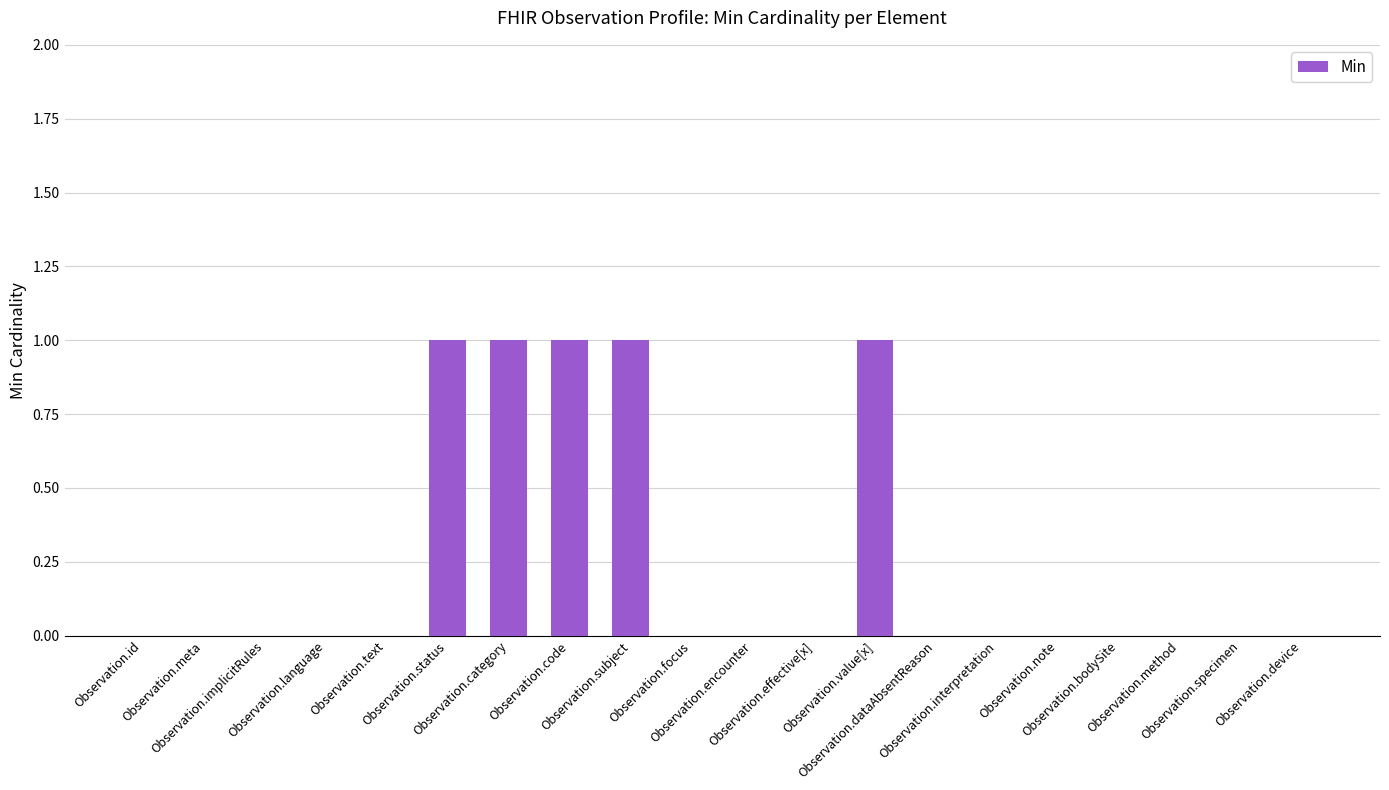

How many categories are shown in the chart?

20